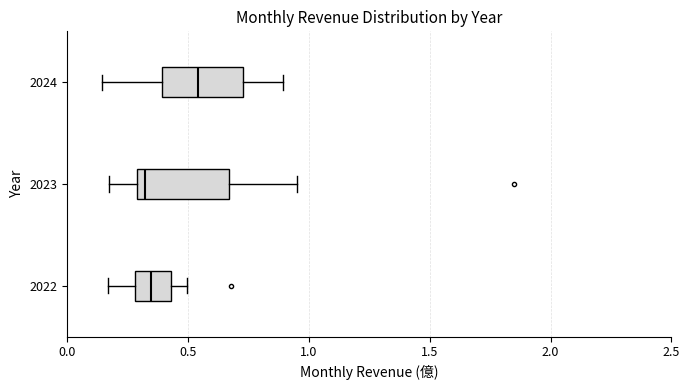

Reading bottom to top, transcribe this box plot: for each box, give where its median line is, the range the box spans, and where its two whiskers end, as read against the x-axis. The values are not printed on the chart, so give them approximately, as read against the axis.

2022: median 0.35, box 0.30 to 0.45, whiskers 0.15 to 0.50
2023: median 0.30 (just right of the box's left edge), box 0.30 to 0.65, whiskers 0.15 to 0.95
2024: median 0.55, box 0.40 to 0.75, whiskers 0.15 to 0.90